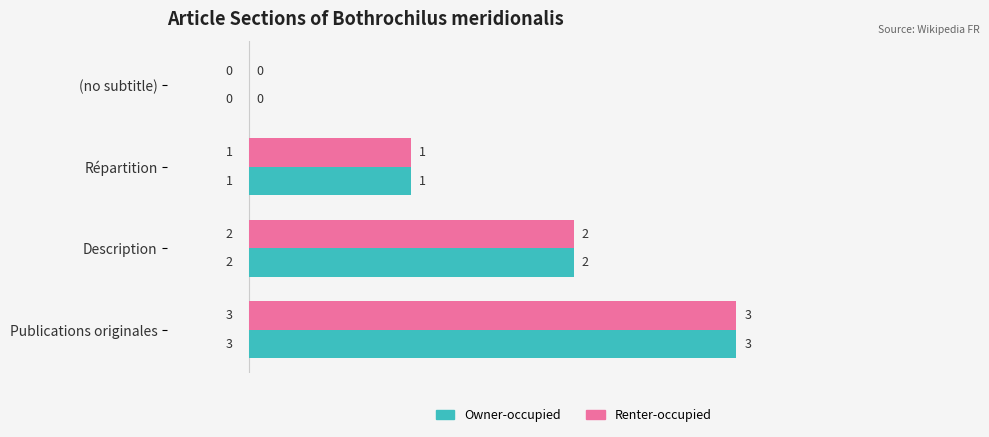

True or false: Owner-occupied has a value of 1 at Répartition.

True